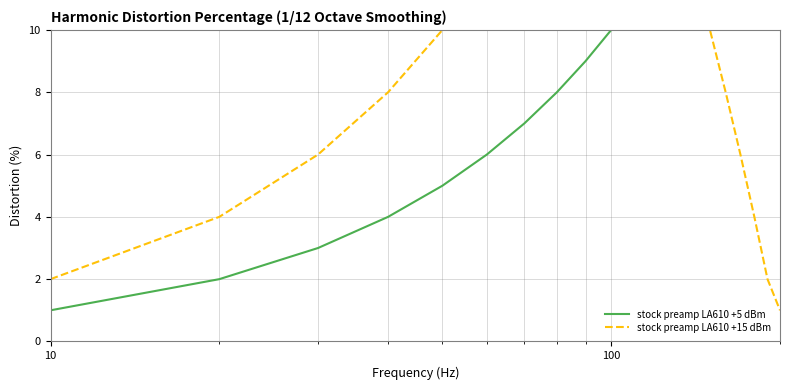

Which series has the largest total across all categories?

stock preamp LA610 +5 dBm